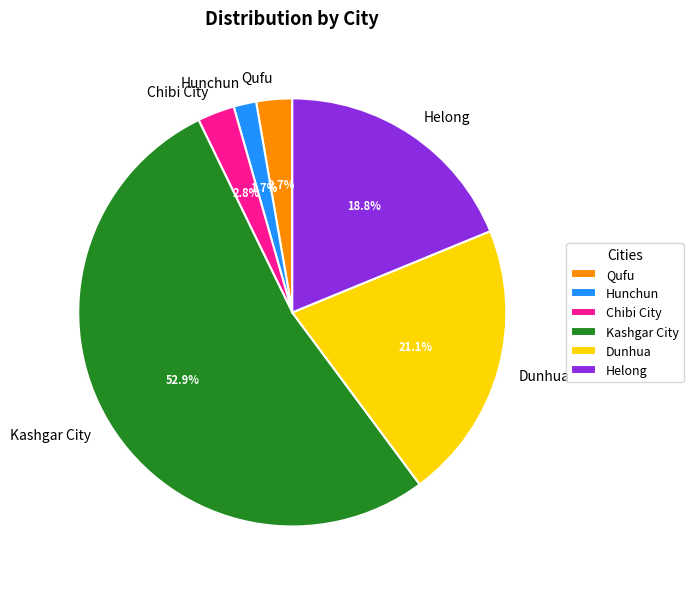

What percentage is the Hunchun slice, to the nearest percent?

2%